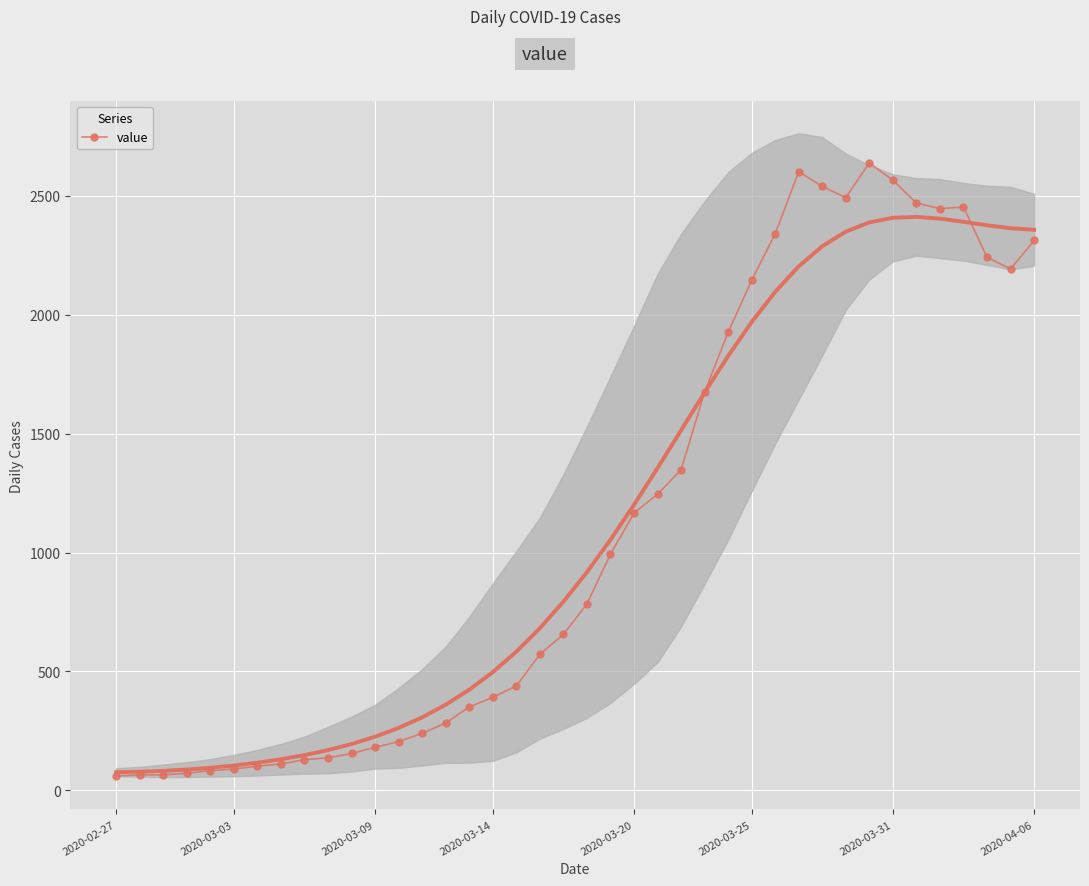

True or false: value has more than 1 points higher than both neighbors.

True